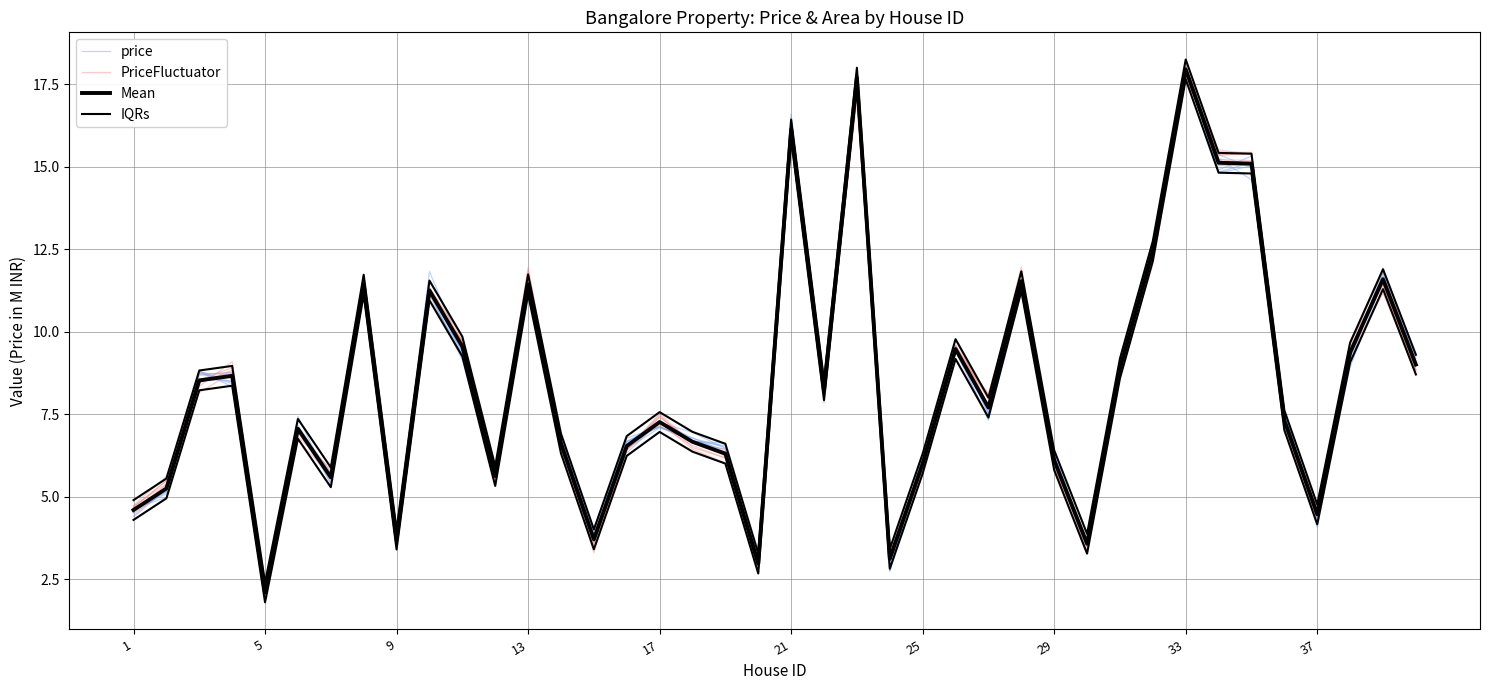

What is the maximum value for PriceFluctuator?

18.1